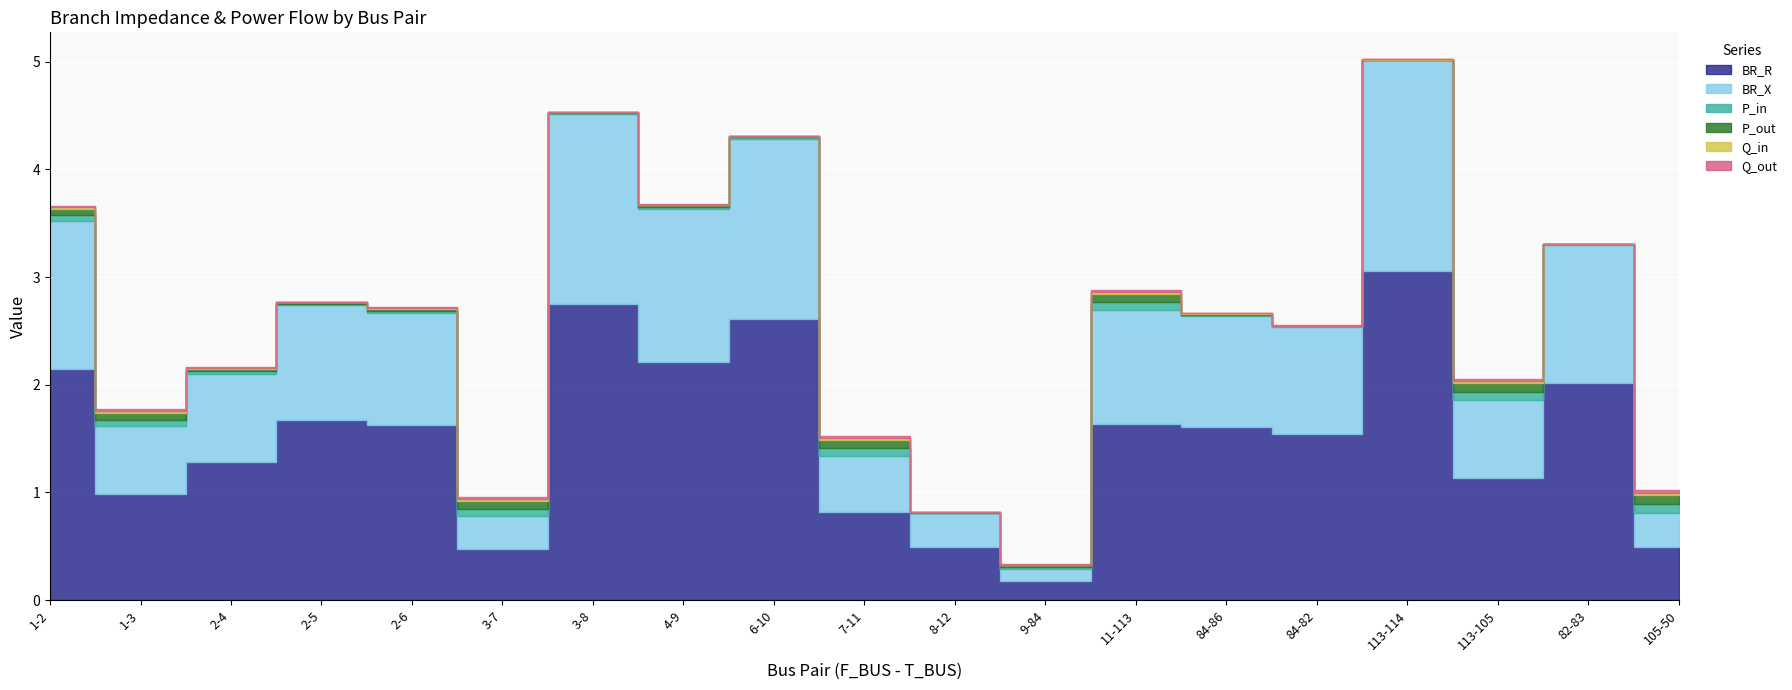

In BR_X, how many points are lower than both neighbors (excluding endpoints)?

6